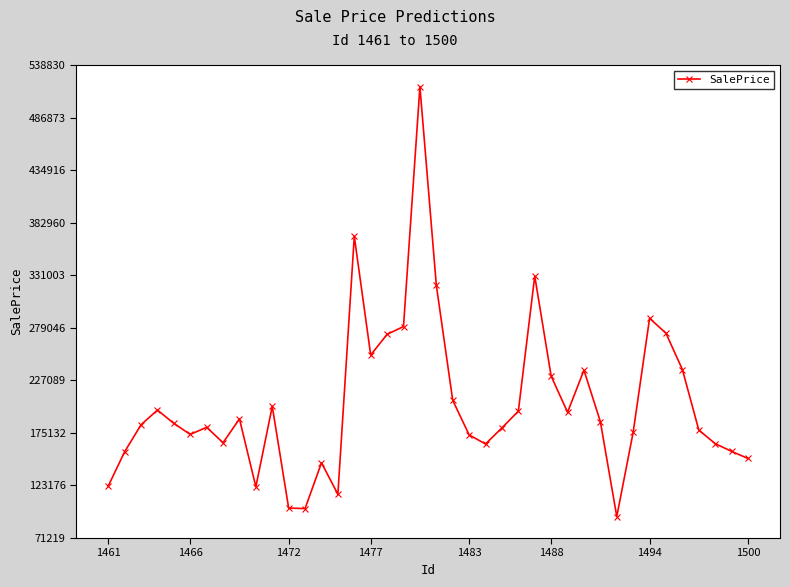

What is the sum of all values?

8170191.4